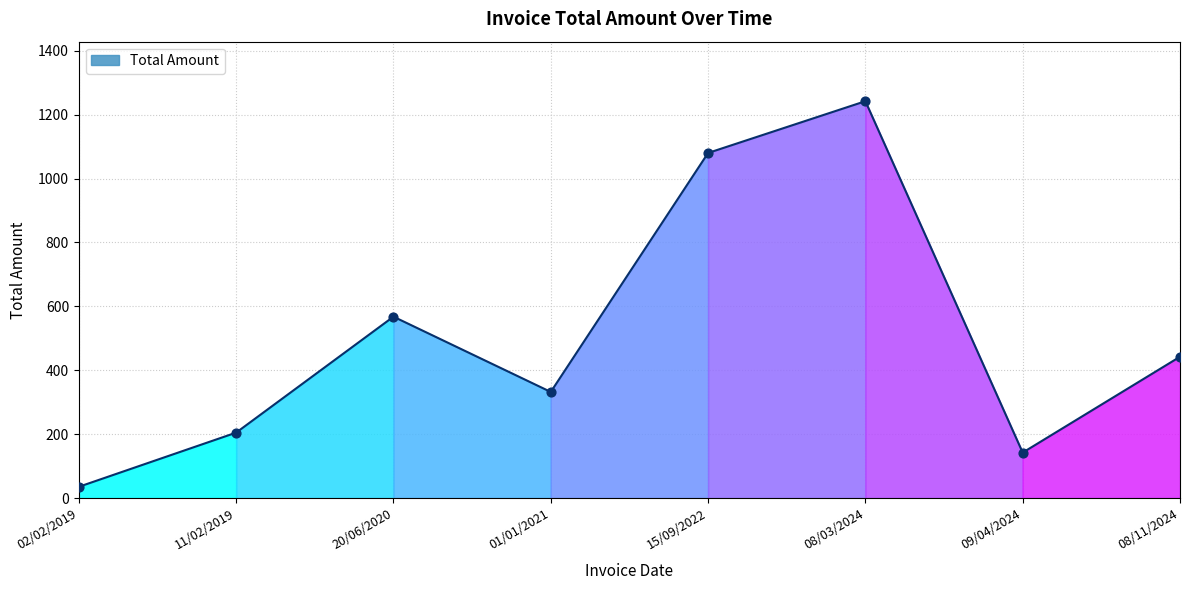

What is the change in value from 02/02/2019 to 01/01/2021?

+296.9